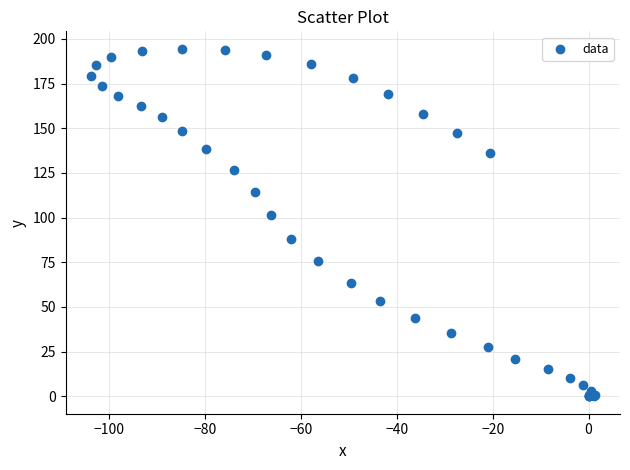

What Y value in the scatter plot is closest to 97?

101.5